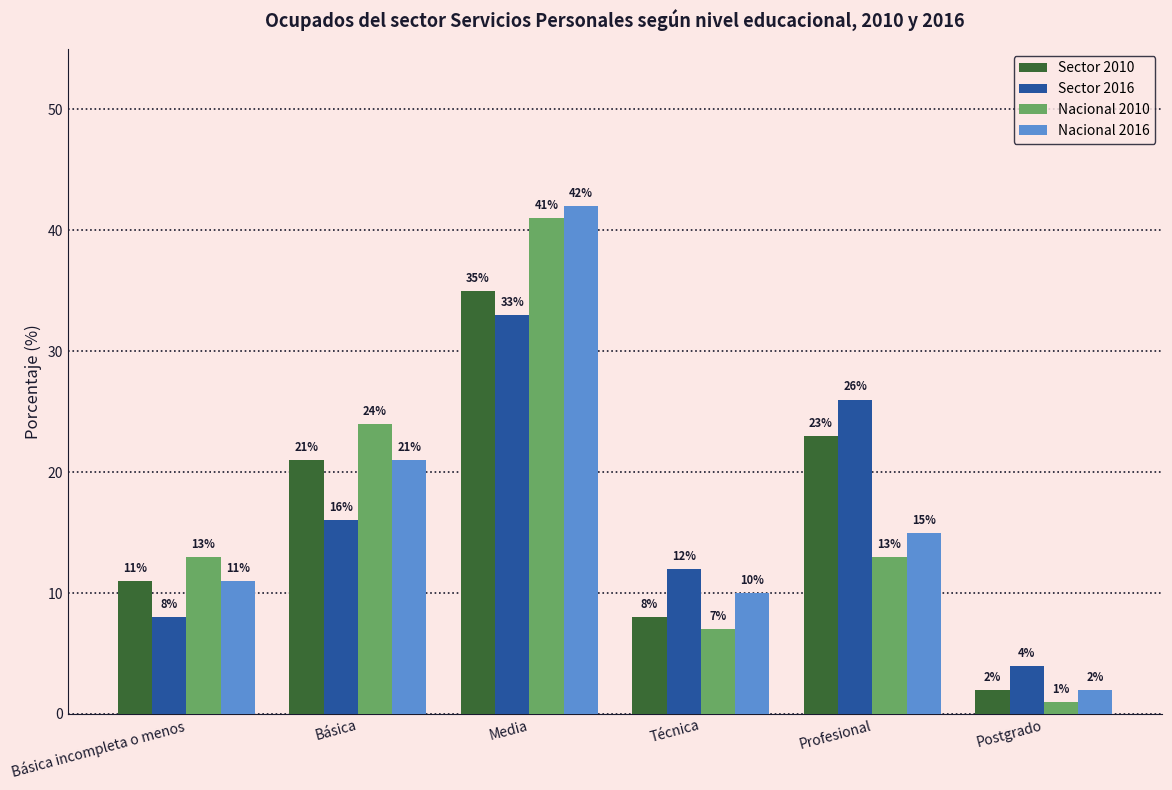

The value of Sector 2016 at Técnica is 12. True or false?

True